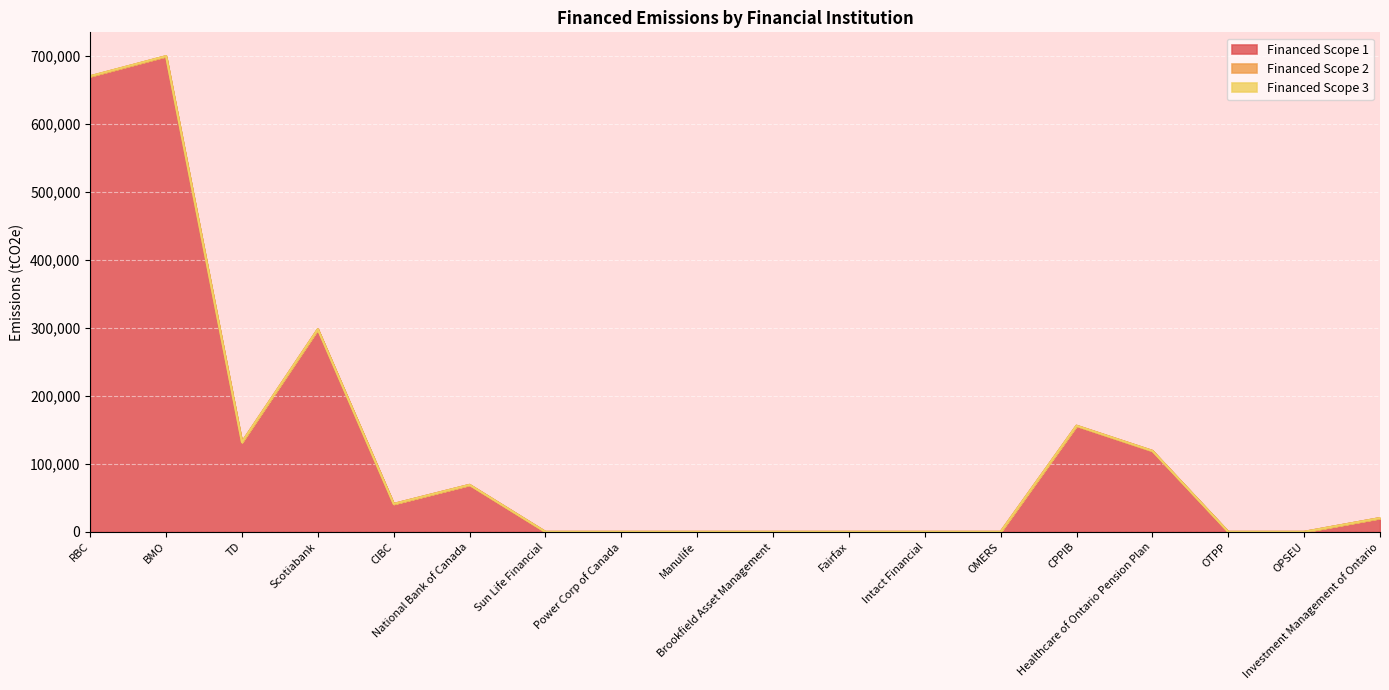

Reading left to right, list all the values displayed in this chart.

Financed Scope 1: 669788.1	699289.5	131774.1	297830.7	41030.0	69068.0	0.0	0.0	0.0	0.0	0.0	0.0	0.0	156010.4	119026.8	0.0	0.0	20223.0
Financed Scope 2: 669788.1	699289.5	131774.1	297830.7	41030.0	69068.0	0.0	0.0	0.0	0.0	0.0	0.0	0.0	156010.4	119026.8	0.0	0.0	20223.0